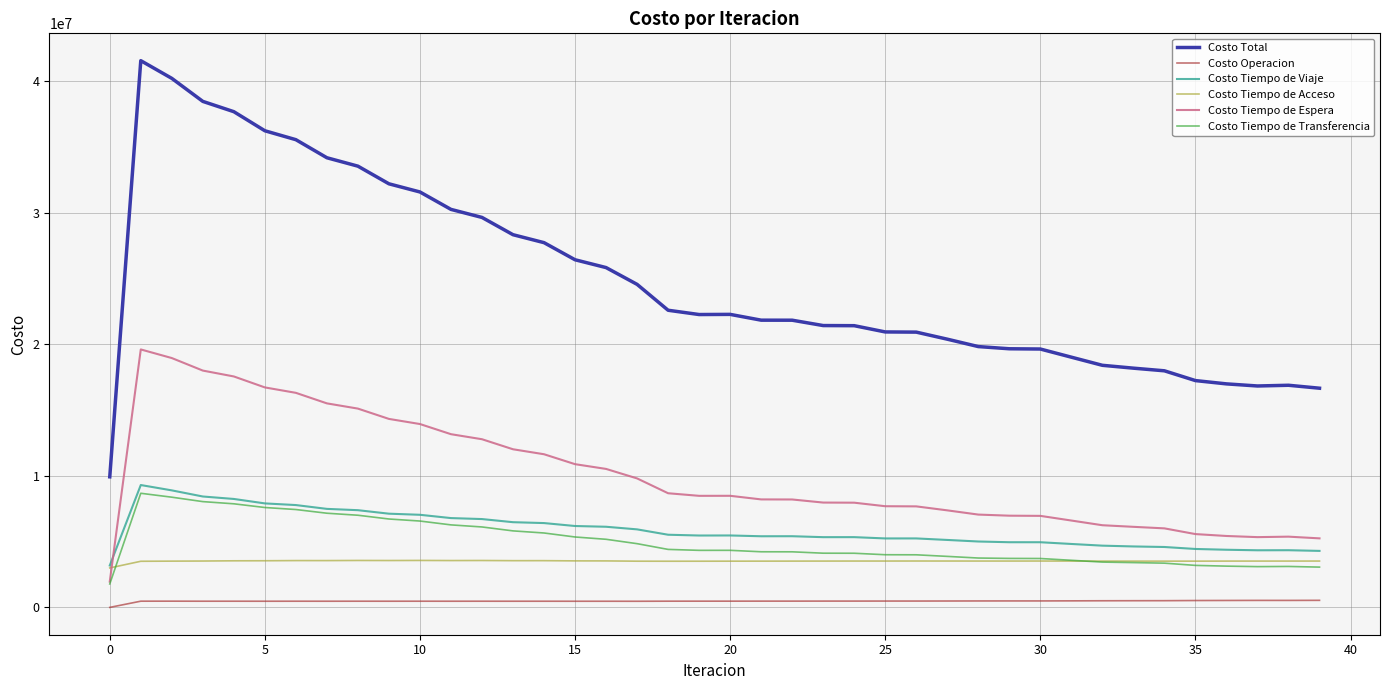

At how many categories does at least one series exceed 31281531?

10